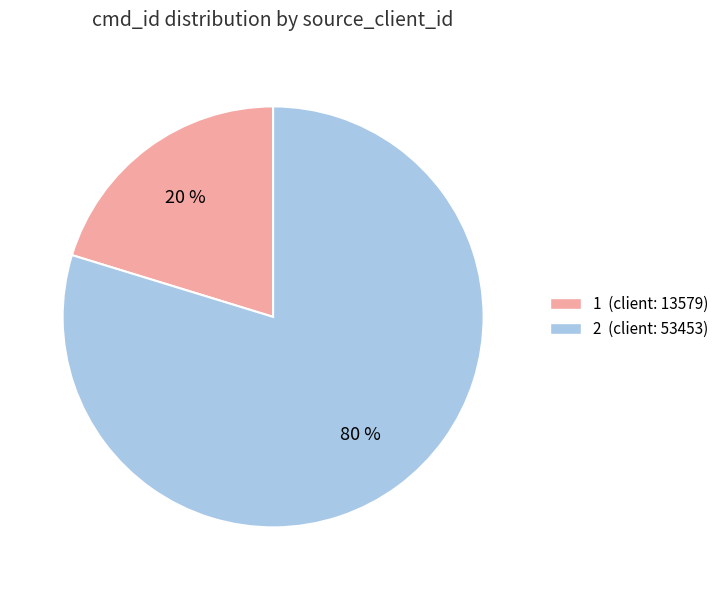

Does 1 represent more than half of the total?

No